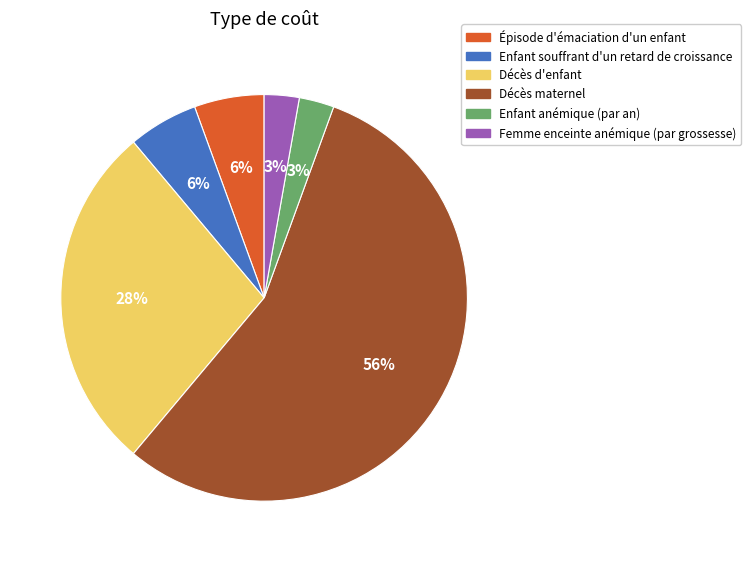

How many segments does this pie chart have?

6